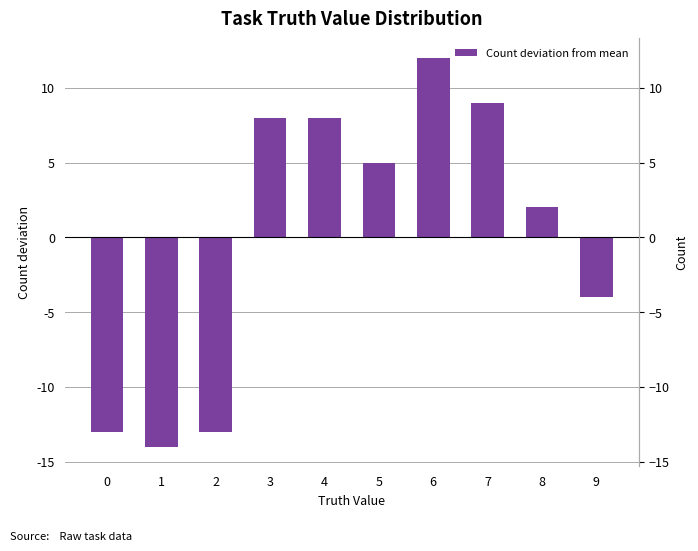

Is it true that the value at 6 is 3?

False